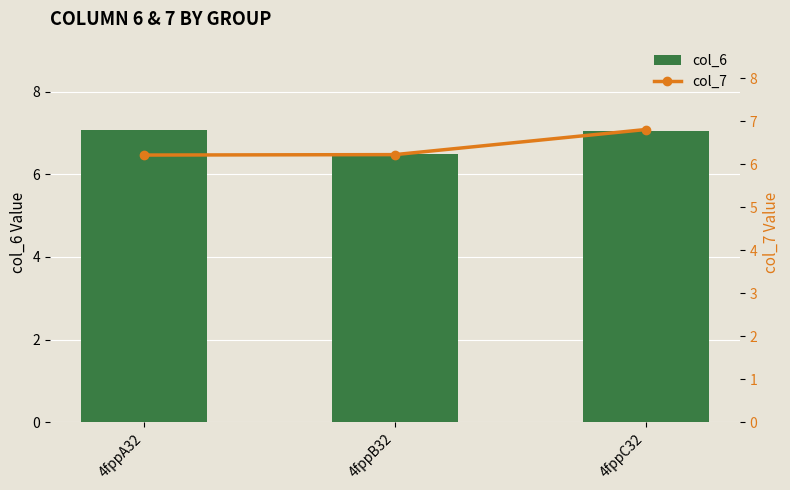

At 4fppC32, list the series in order from smallest to largest.

col_7, col_6